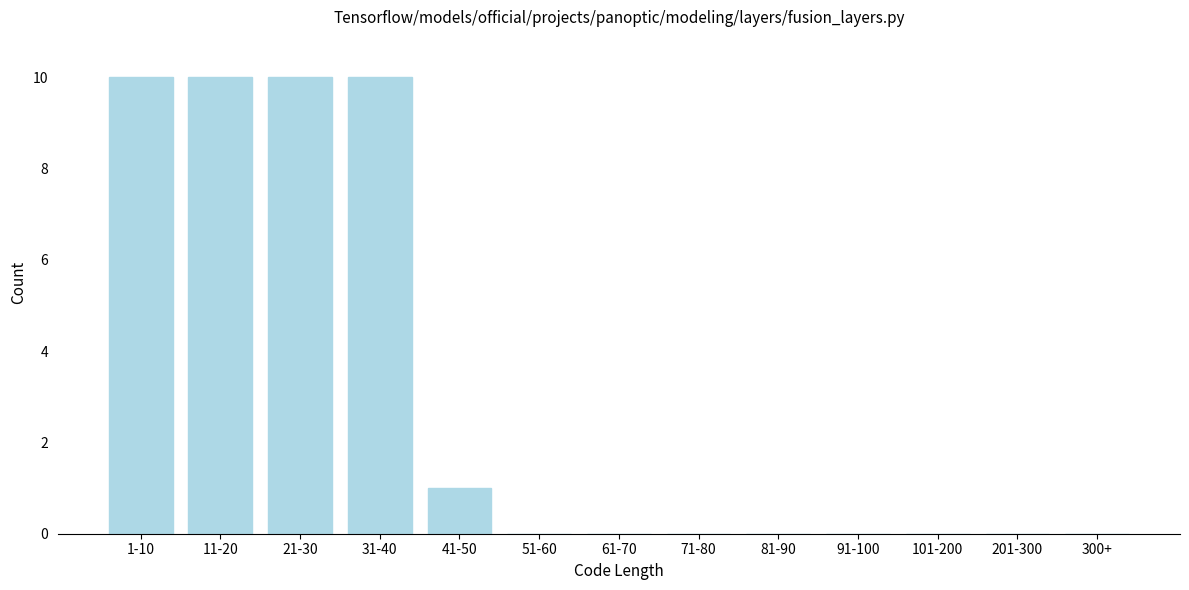

Reading right to left, list all the values displayed in this chart.

300+=0	201-300=0	101-200=0	91-100=0	81-90=0	71-80=0	61-70=0	51-60=0	41-50=1	31-40=10	21-30=10	11-20=10	1-10=10